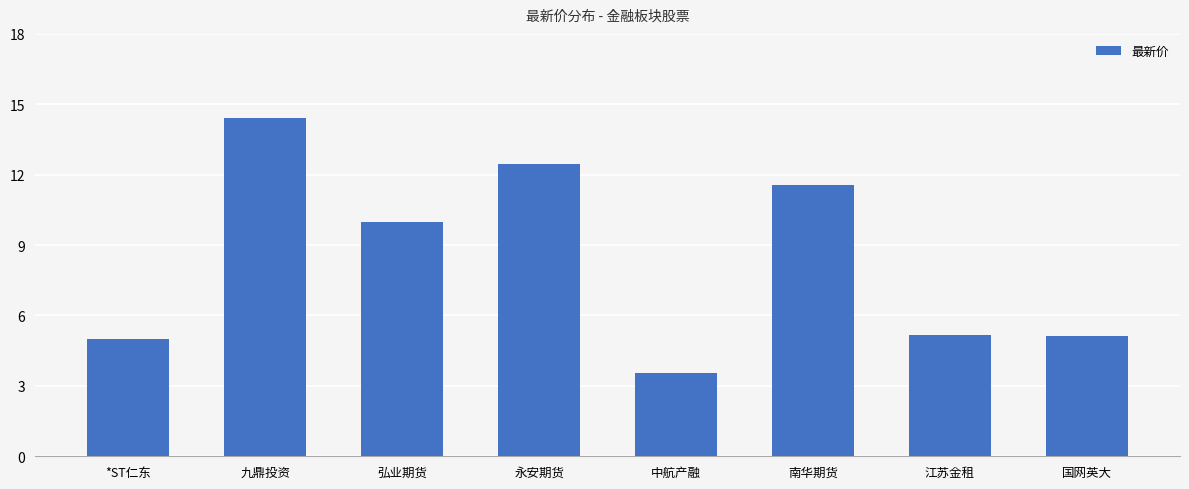

What is the approximate value at *ST仁东?

5.0